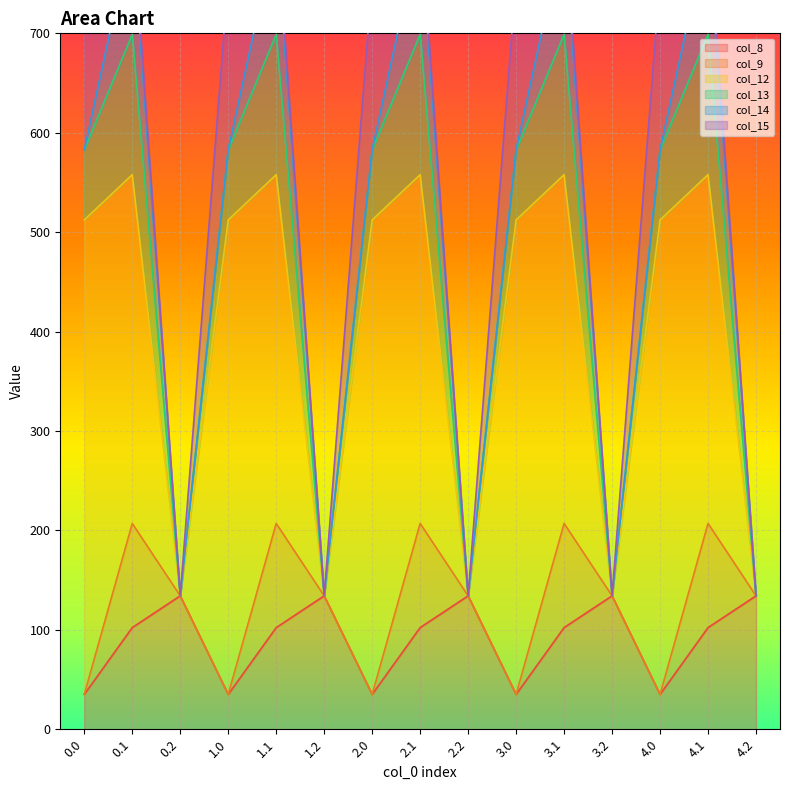

Reading left to right, list all the values displayed in this chart.

col_8: 0.0=35.0	0.1=102.3	0.2=134.2	1.0=35.0	1.1=102.3	1.2=134.2	2.0=35.0	2.1=102.3	2.2=134.2	3.0=35.0	3.1=102.3	3.2=134.2	4.0=35.0	4.1=102.3	4.2=134.2
col_9: 0.0=0.0	0.1=104.8	0.2=0.0	1.0=0.0	1.1=104.8	1.2=0.0	2.0=0.0	2.1=104.8	2.2=0.0	3.0=0.0	3.1=104.8	3.2=0.0	4.0=0.0	4.1=104.8	4.2=0.0
col_12: 0.0=477.2	0.1=350.8	0.2=0.0	1.0=477.2	1.1=350.8	1.2=0.0	2.0=477.2	2.1=350.8	2.2=0.0	3.0=477.2	3.1=350.8	3.2=0.0	4.0=477.2	4.1=350.8	4.2=0.0
col_13: 0.0=70.2	0.1=141.2	0.2=0.0	1.0=70.2	1.1=141.2	1.2=0.0	2.0=70.2	2.1=141.2	2.2=0.0	3.0=70.2	3.1=141.2	3.2=0.0	4.0=70.2	4.1=141.2	4.2=0.0
col_14: 0.0=0.3	0.1=105.5	0.2=0.0	1.0=0.3	1.1=105.5	1.2=0.0	2.0=0.3	2.1=105.5	2.2=0.0	3.0=0.3	3.1=105.5	3.2=0.0	4.0=0.3	4.1=105.5	4.2=0.0
col_15: 0.0=172.8	0.1=17.3	0.2=0.0	1.0=172.8	1.1=17.3	1.2=0.0	2.0=172.8	2.1=17.3	2.2=0.0	3.0=172.8	3.1=17.3	3.2=0.0	4.0=172.8	4.1=17.3	4.2=0.0